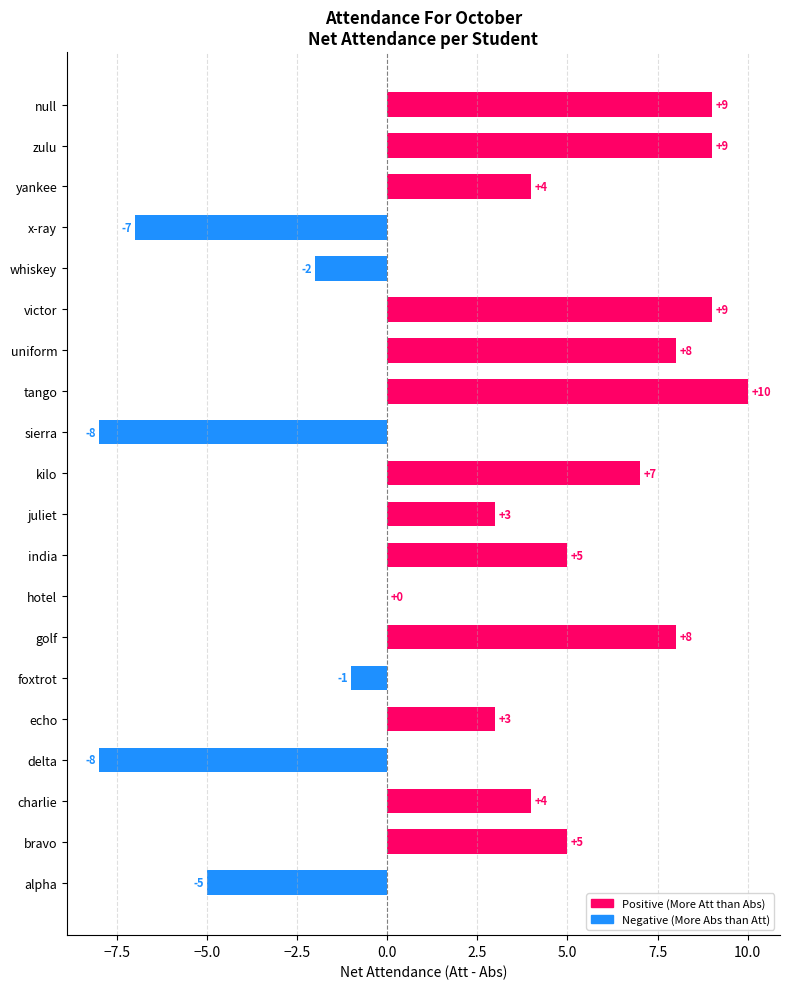

Count the number of categories in the chart.

20